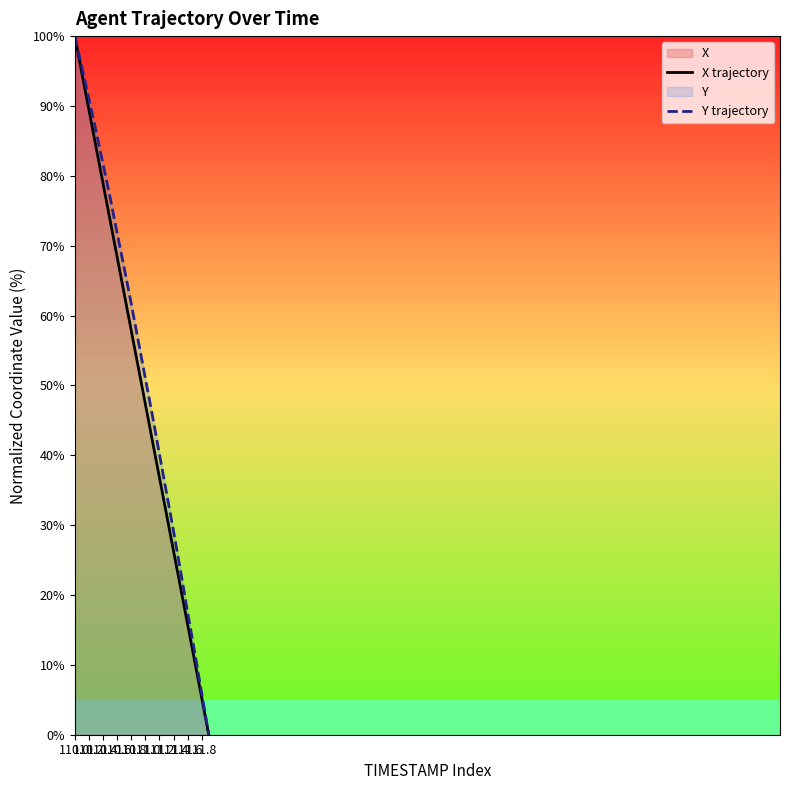

True or false: X trajectory and Y trajectory cross at least once.

False